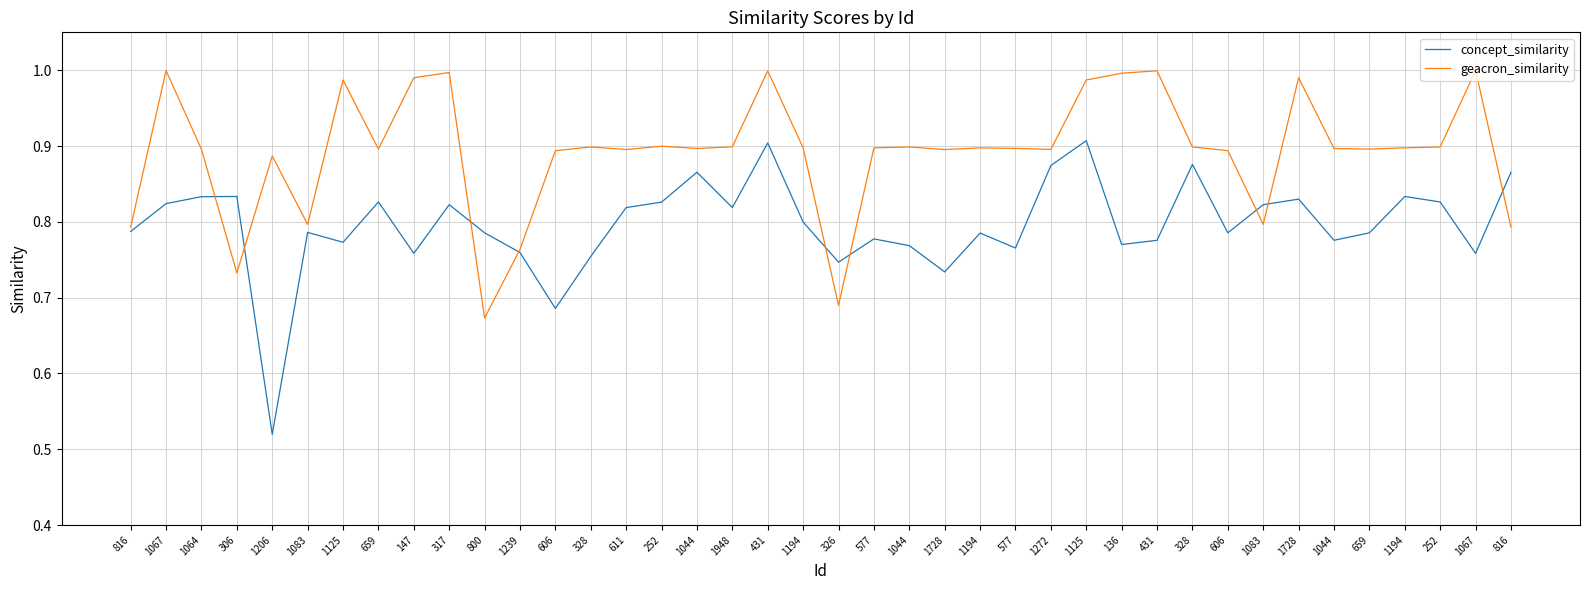

Reading left to right, transcribe all the data shown in this chart.

concept_similarity: 0.8	0.8	0.8	0.8	0.5	0.8	0.8	0.8	0.8	0.8	0.8	0.8	0.7	0.8	0.8	0.8	0.9	0.8	0.9	0.8	0.7	0.8	0.8	0.7	0.8	0.8	0.9	0.9	0.8	0.8	0.9	0.8	0.8	0.8	0.8	0.8	0.8	0.8	0.8	0.9
geacron_similarity: 0.8	1.0	0.9	0.7	0.9	0.8	1.0	0.9	1.0	1.0	0.7	0.8	0.9	0.9	0.9	0.9	0.9	0.9	1.0	0.9	0.7	0.9	0.9	0.9	0.9	0.9	0.9	1.0	1.0	1.0	0.9	0.9	0.8	1.0	0.9	0.9	0.9	0.9	1.0	0.8